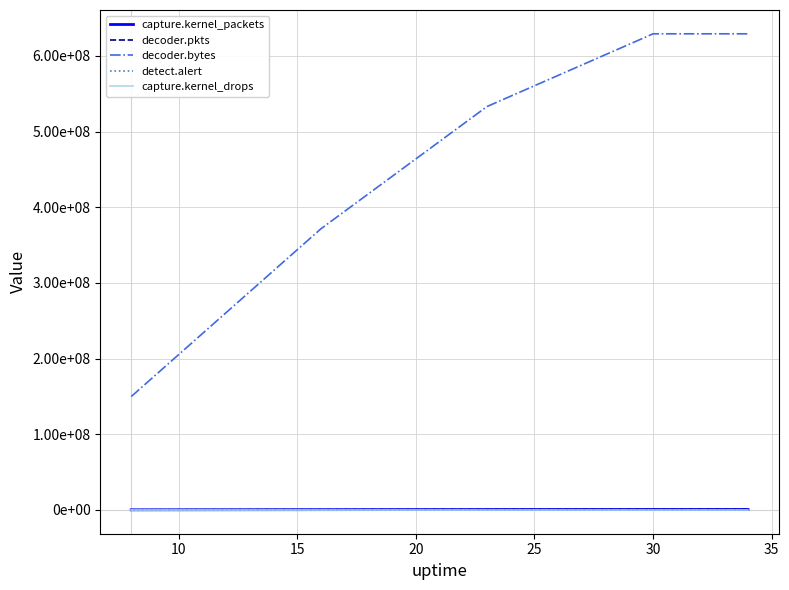

True or false: decoder.pkts and detect.alert intersect in this chart.

False